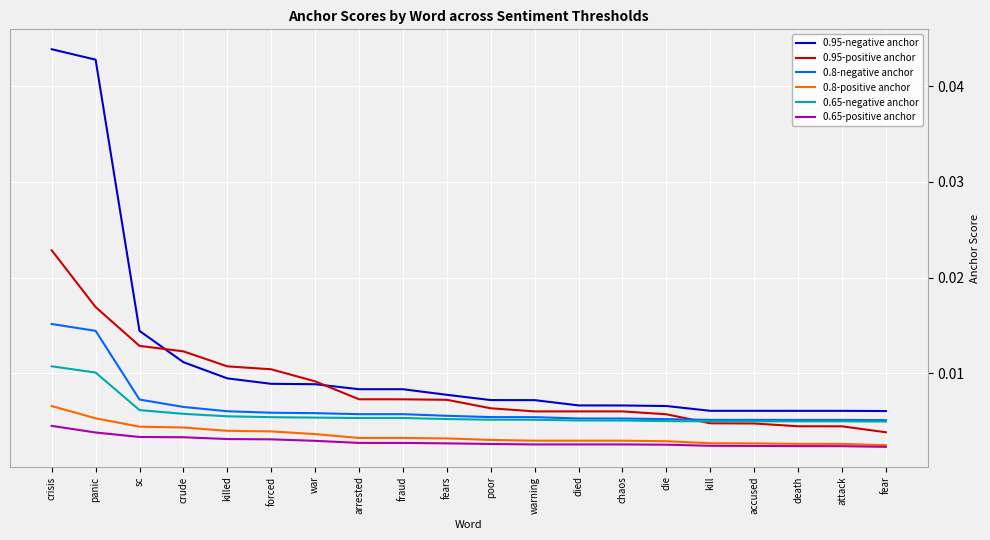

Which series has the widest spread of values?

0.95-negative anchor